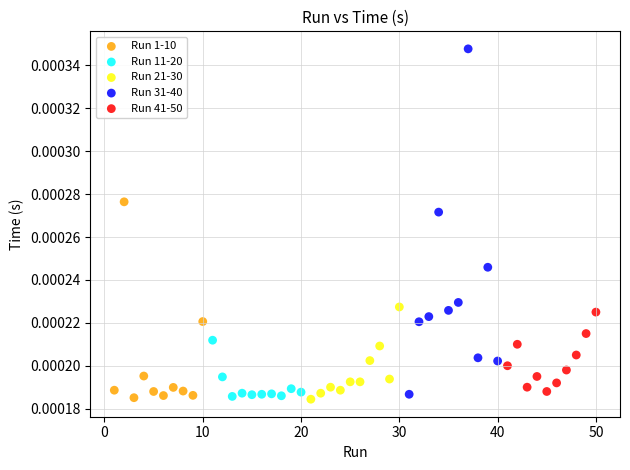

What are all the series names shown in the legend?

Run 1-10, Run 11-20, Run 21-30, Run 31-40, Run 41-50